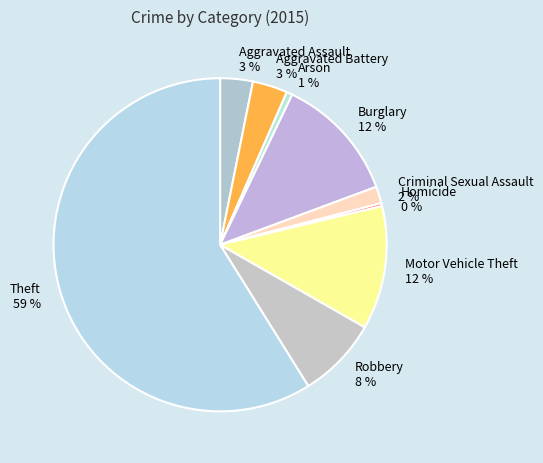

Is it true that Theft is 73% of the pie?

False